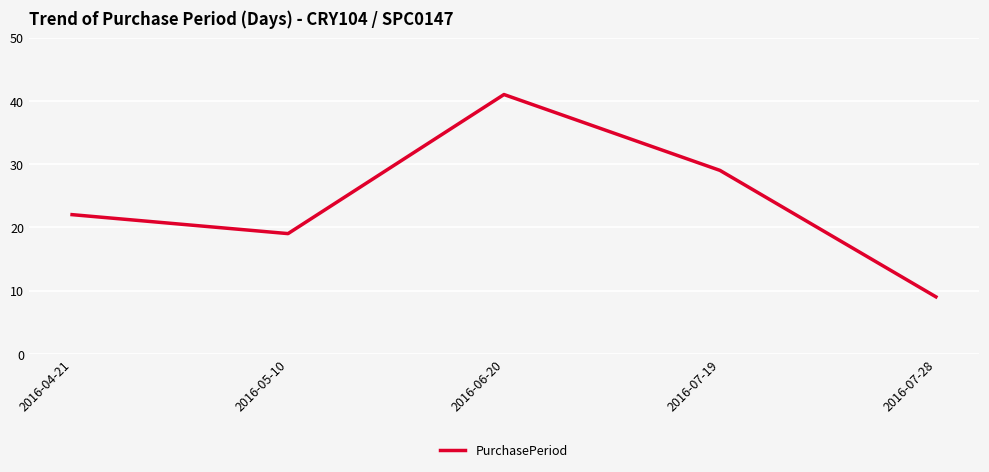

What is the sum of all values?

120